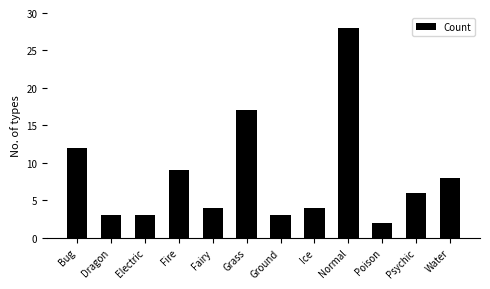

What position from the right is Grass?

7